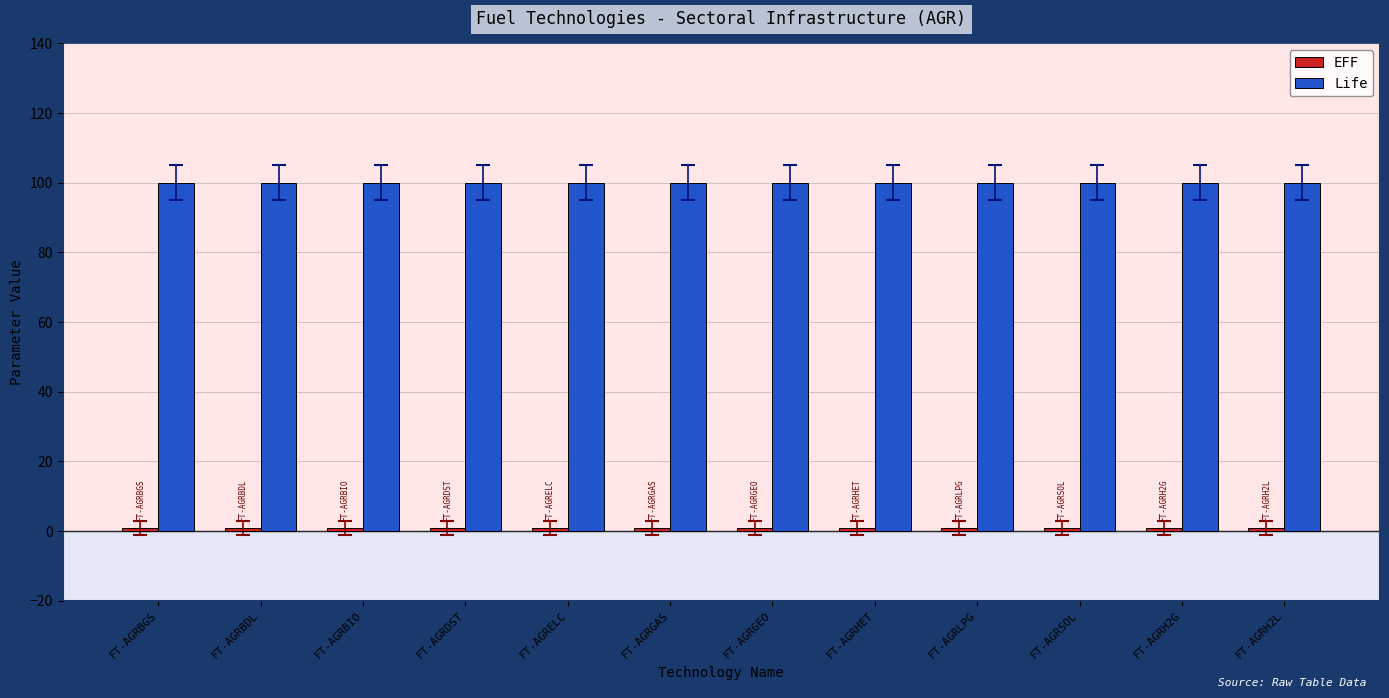

Which series has the largest total across all categories?

Life